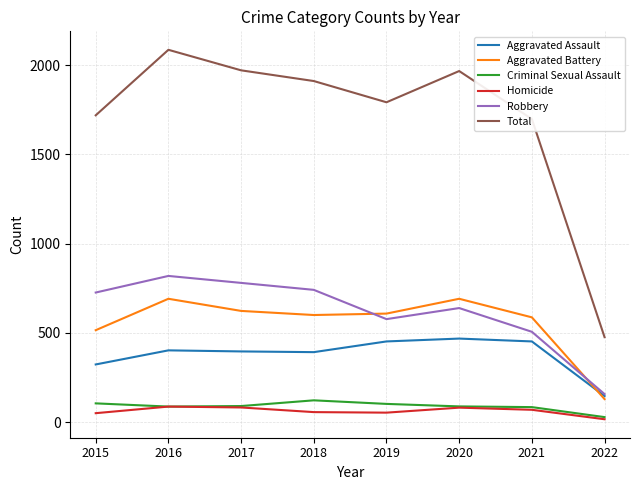

Count the number of categories in the chart.

8